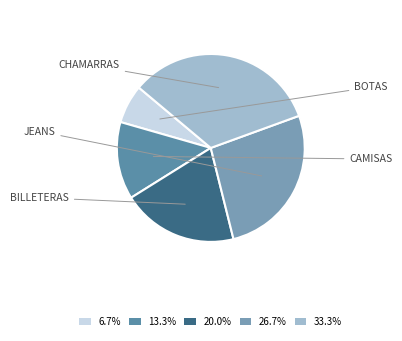

Is there a majority slice in this chart?

No